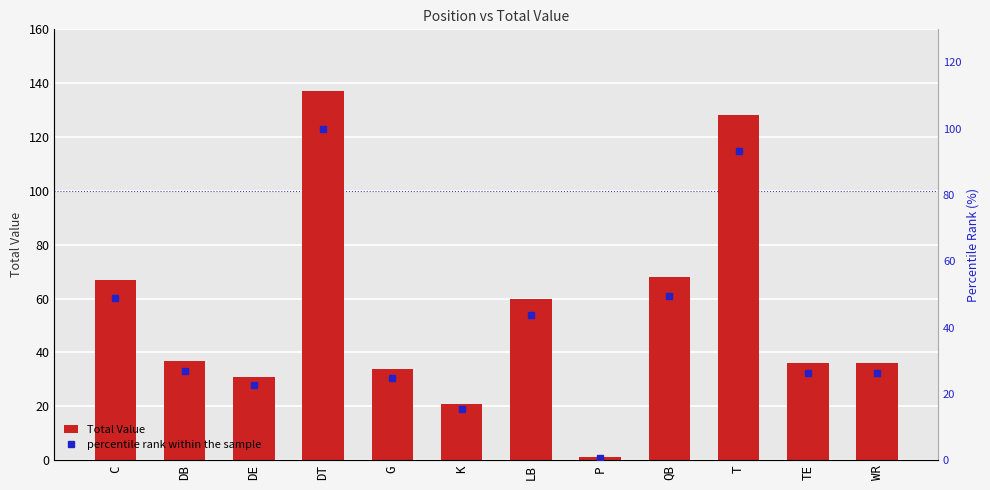

Reading left to right, extract all data points from this chart.

Total Value: 67.0	37.0	31.0	137.0	34.0	21.0	60.0	1.0	68.0	128.0	36.0	36.0
percentile rank within the sample: 48.9	27.0	22.6	100.0	24.8	15.3	43.8	0.7	49.6	93.4	26.3	26.3